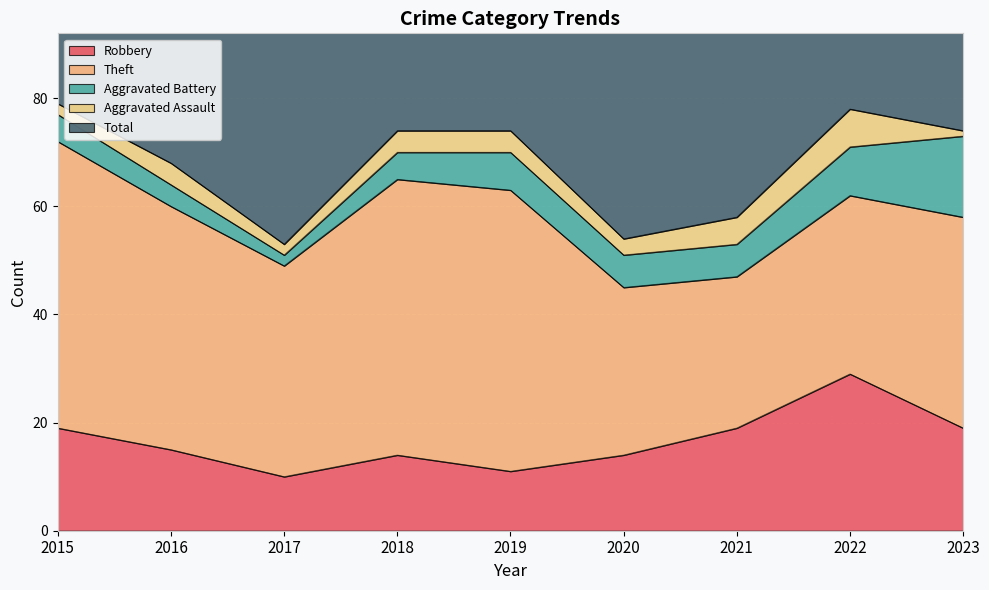

Reading left to right, extract all data points from this chart.

Robbery: 19	15	10	14	11	14	19	29	19
Theft: 53	45	39	51	52	31	28	33	39
Aggravated Battery: 5	4	2	5	7	6	6	9	15
Aggravated Assault: 2	4	2	4	4	3	5	7	1
Total: 79	69	55	74	74	55	58	80	76